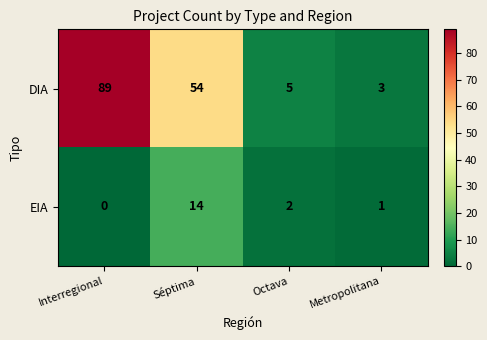

How many categories are shown in the chart?

4